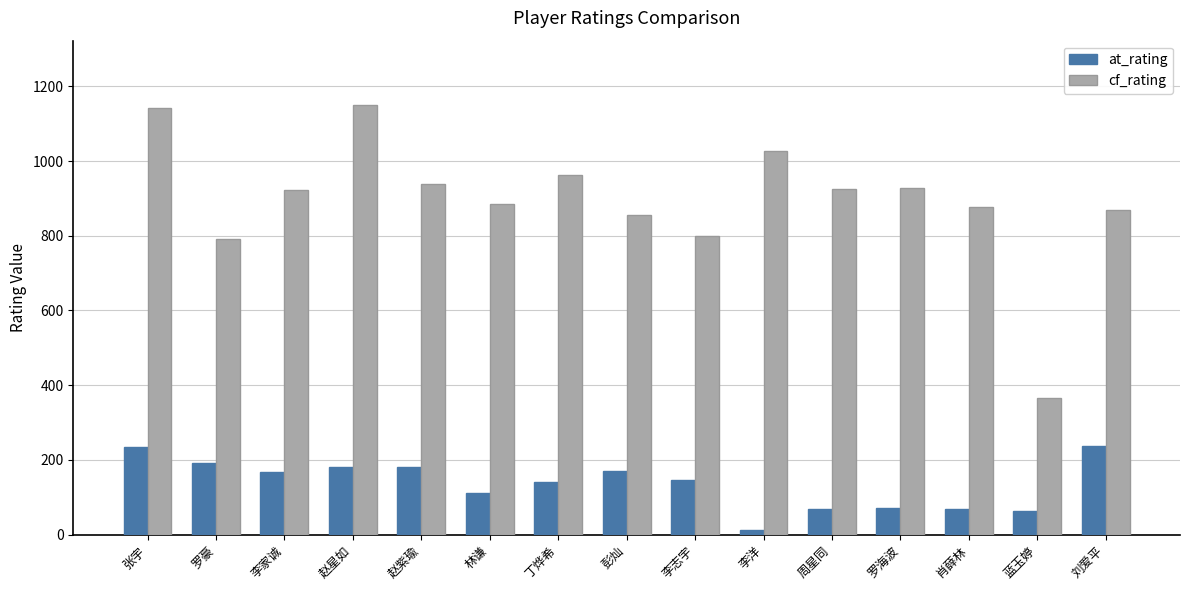

Which series has the largest range (max minus min)?

cf_rating